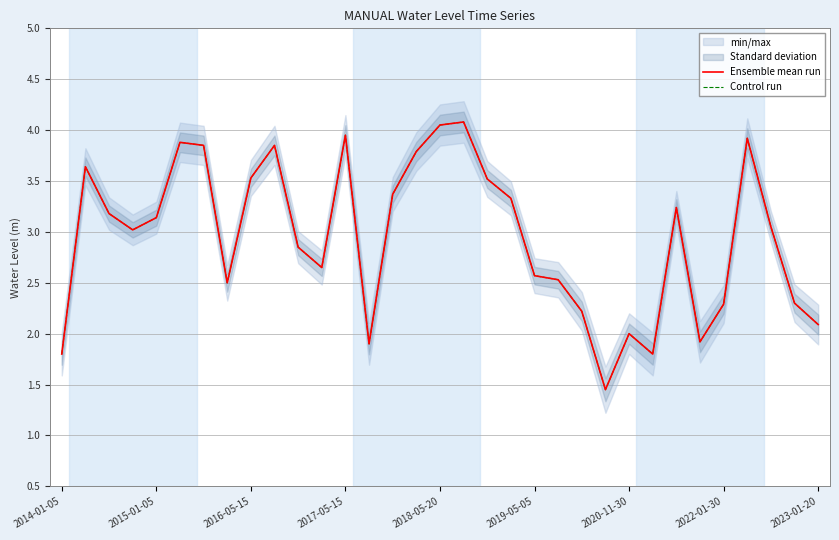

What is the approximate value of Control run at 2016-05-15?

3.5